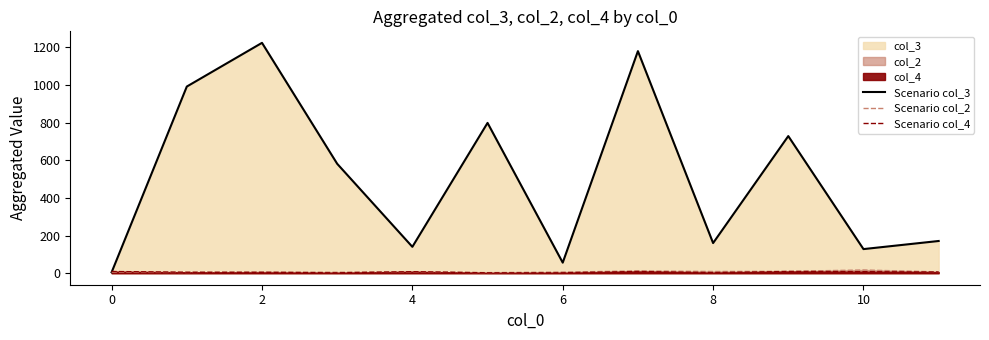

True or false: Scenario col_4 has a value of 13 at 10.

False